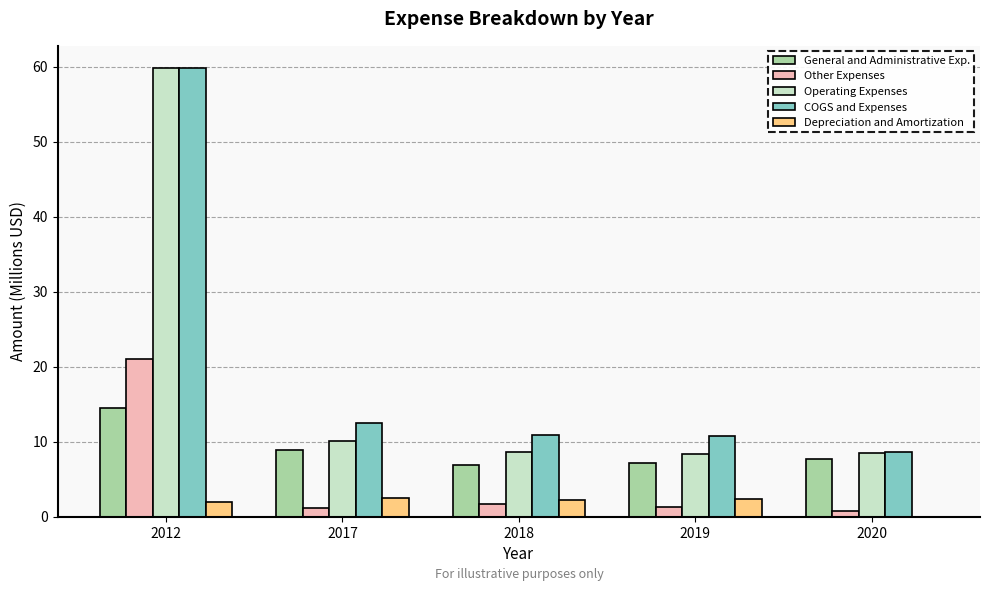

What is the sum of all Other Expenses values?

26.0